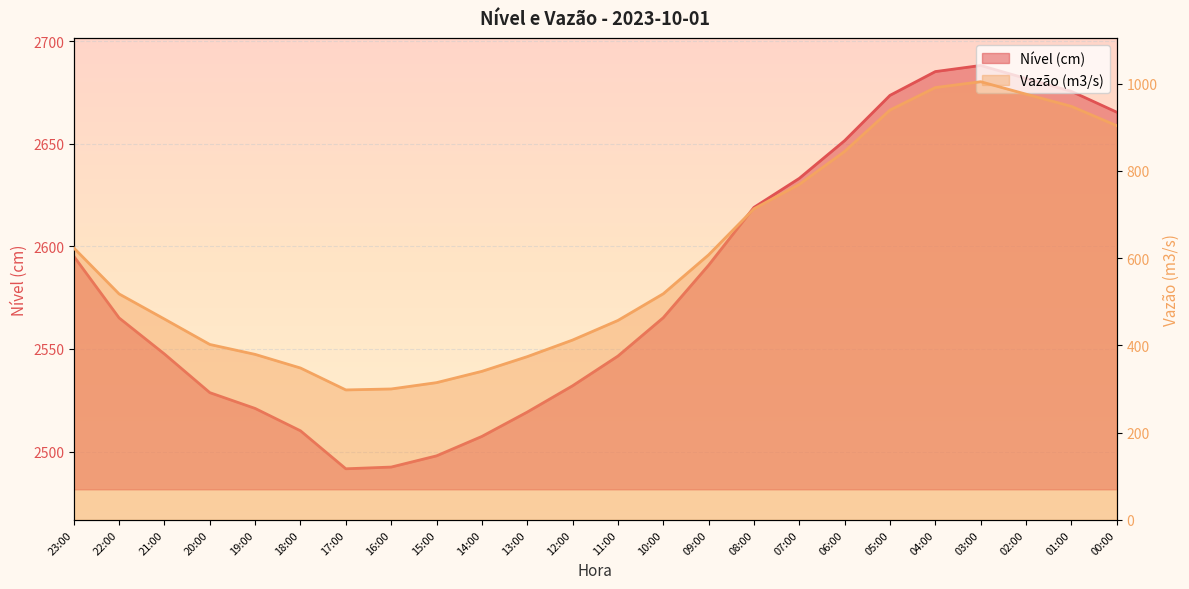

What is the value of the Vazão (m3/s) point at the 23rd from the left?

948.1